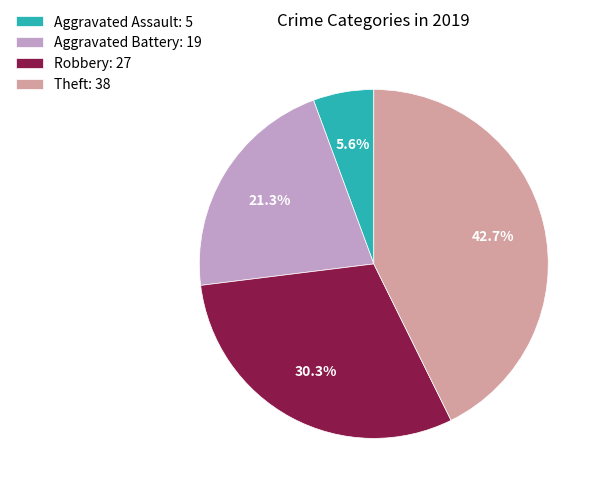

Is there a majority slice in this chart?

No